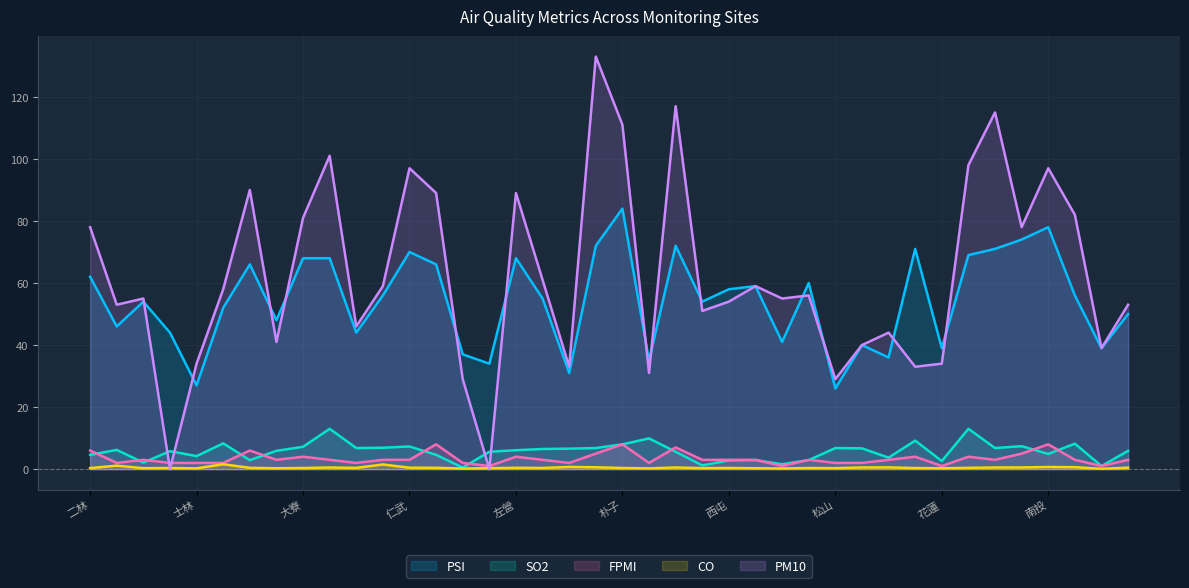

True or false: CO and FPMI intersect in this chart.

False